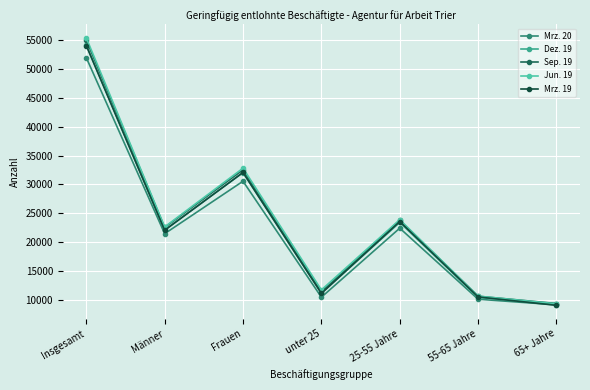

Between Insgesamt and Frauen, which series saw the biggest shift?

Jun. 19